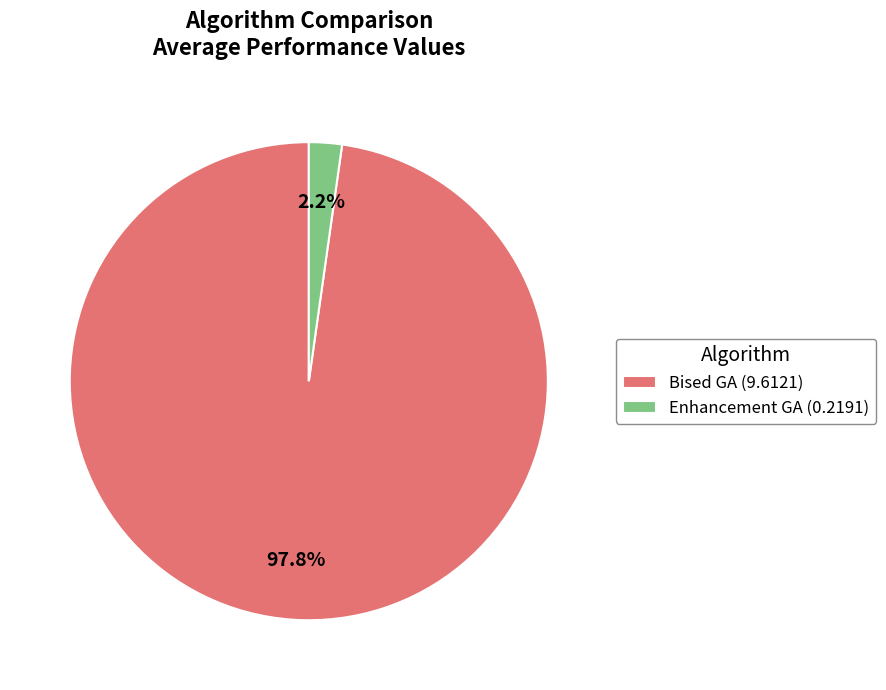

Which category has the smallest portion of the pie?

Enhancement GA